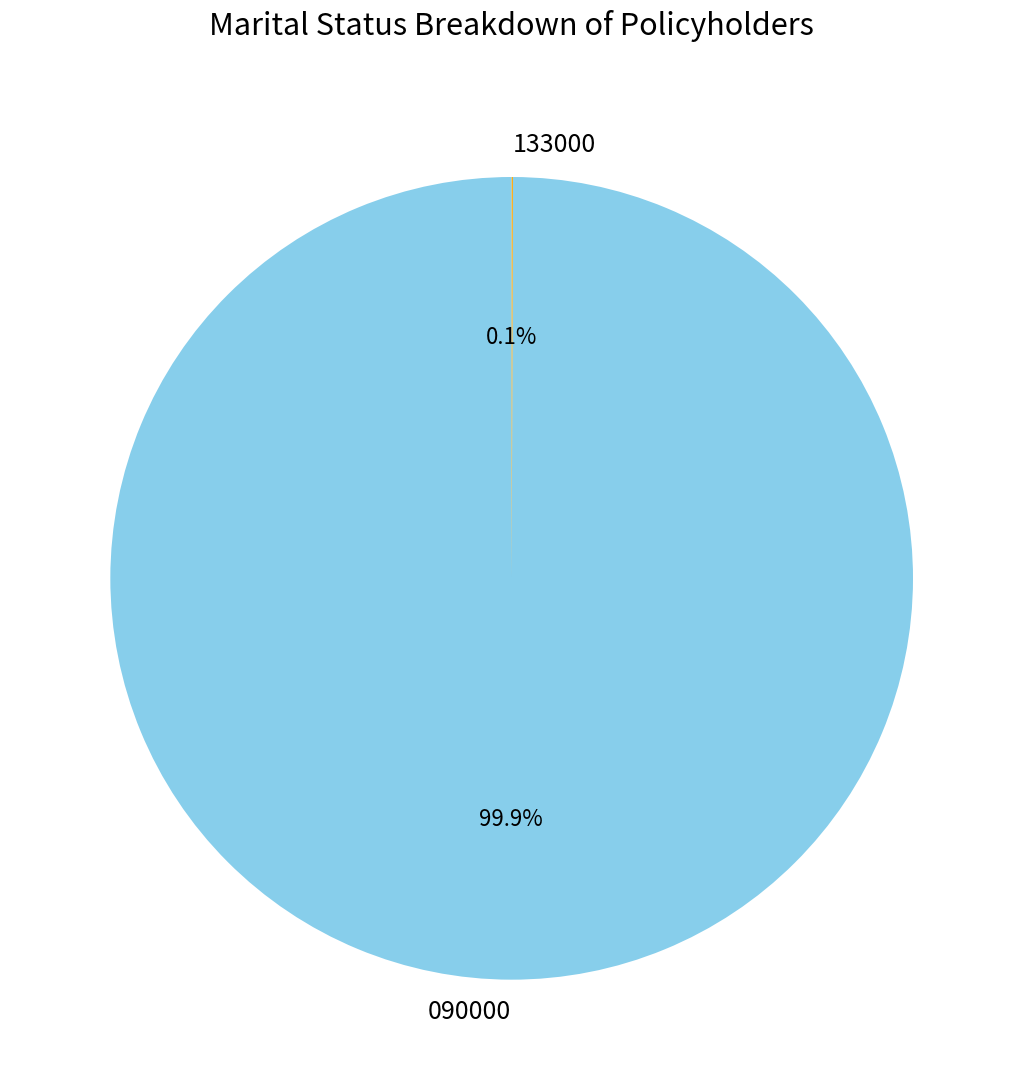

To the nearest percent, what is the difference between the largest and smallest slice percentages?

100%